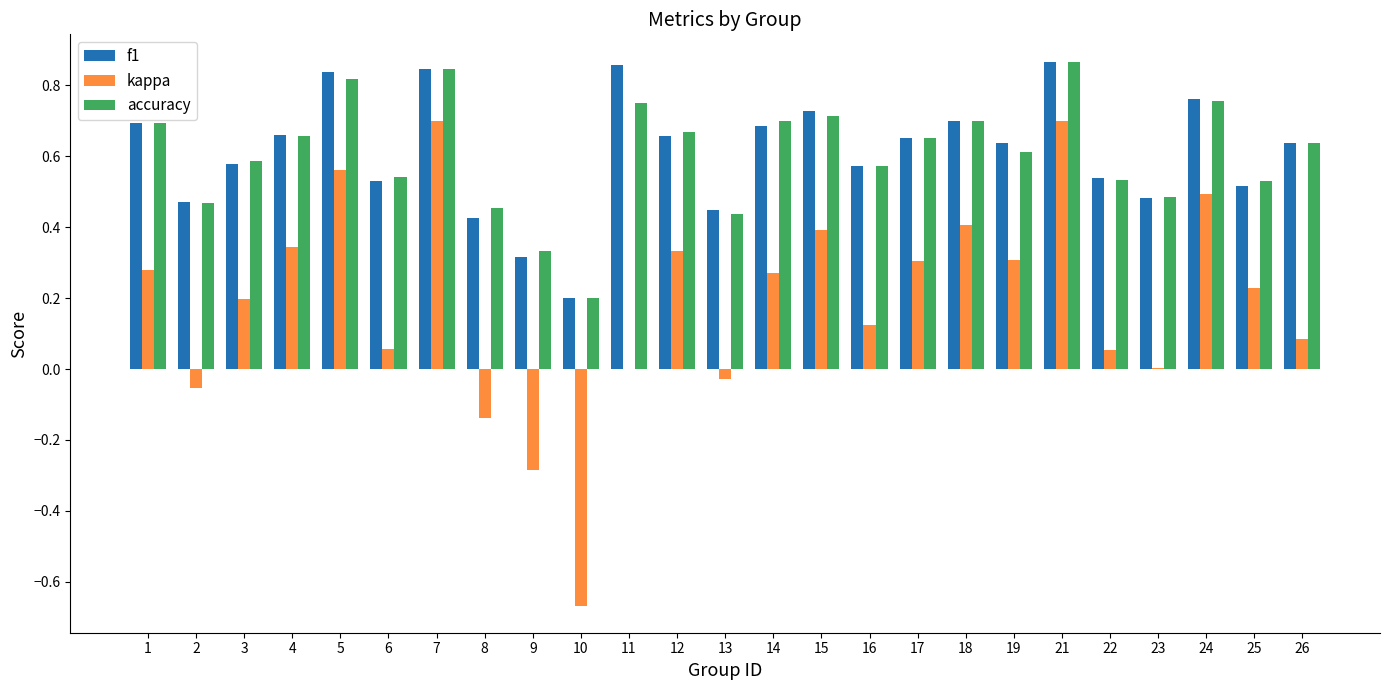

The value of accuracy at 10 is 0.2. True or false?

True